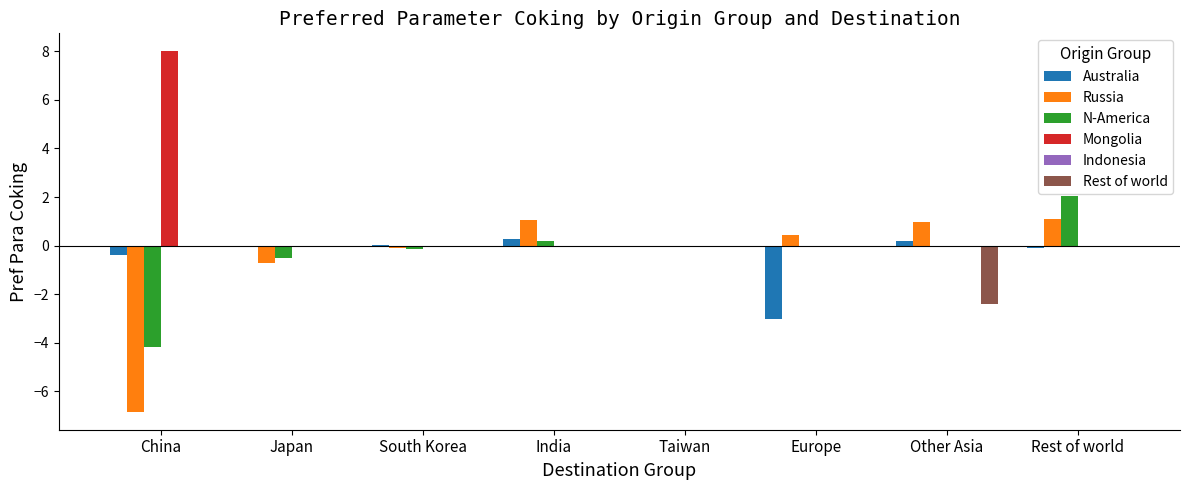

At which label does Mongolia reach its peak?

China